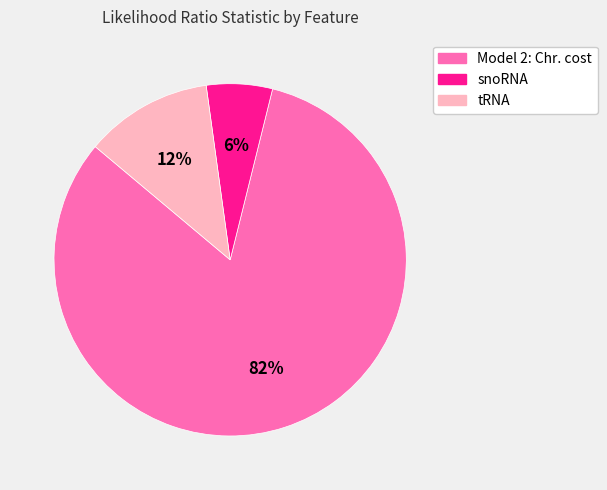

To the nearest percent, what is the combined percentage of Model 2: Chr. cost and tRNA?

94%